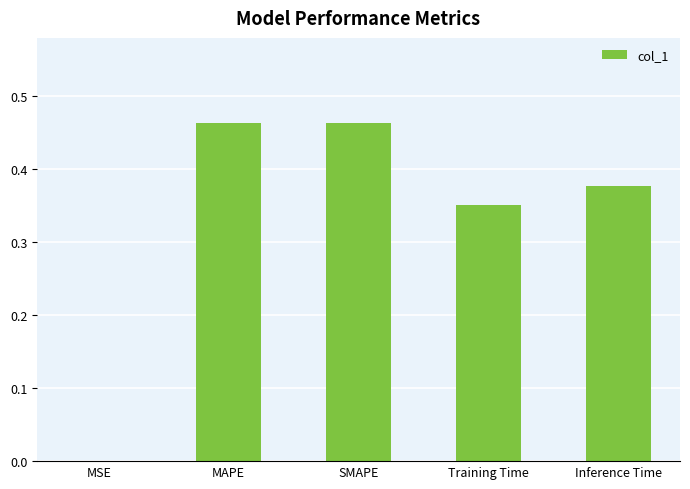

What is the sum of all values?

1.7